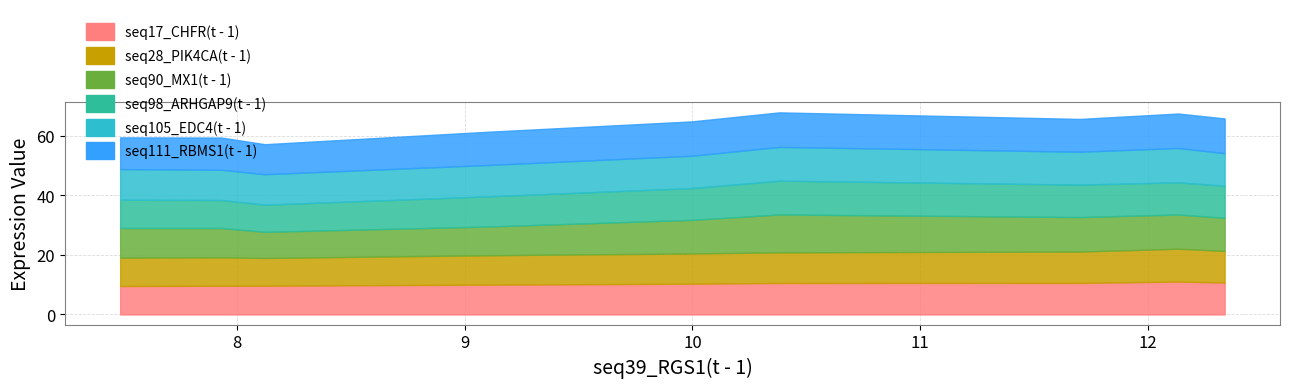

The seq105_EDC4(t - 1) series shows 6.1 at 4. True or false?

False